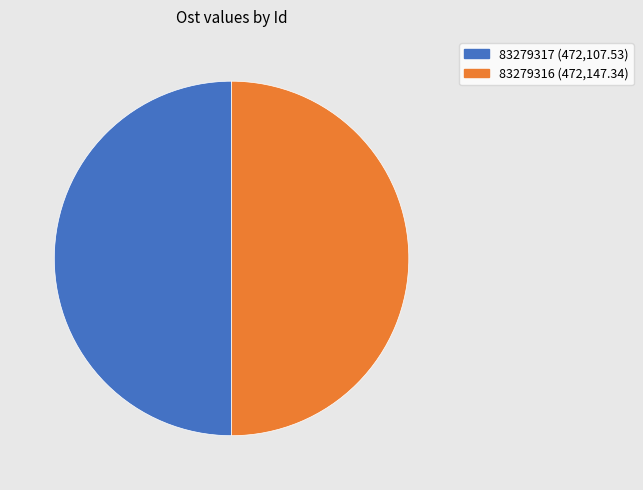

What is the ratio of the value at 83279316 to the value at 83279317?

1.0